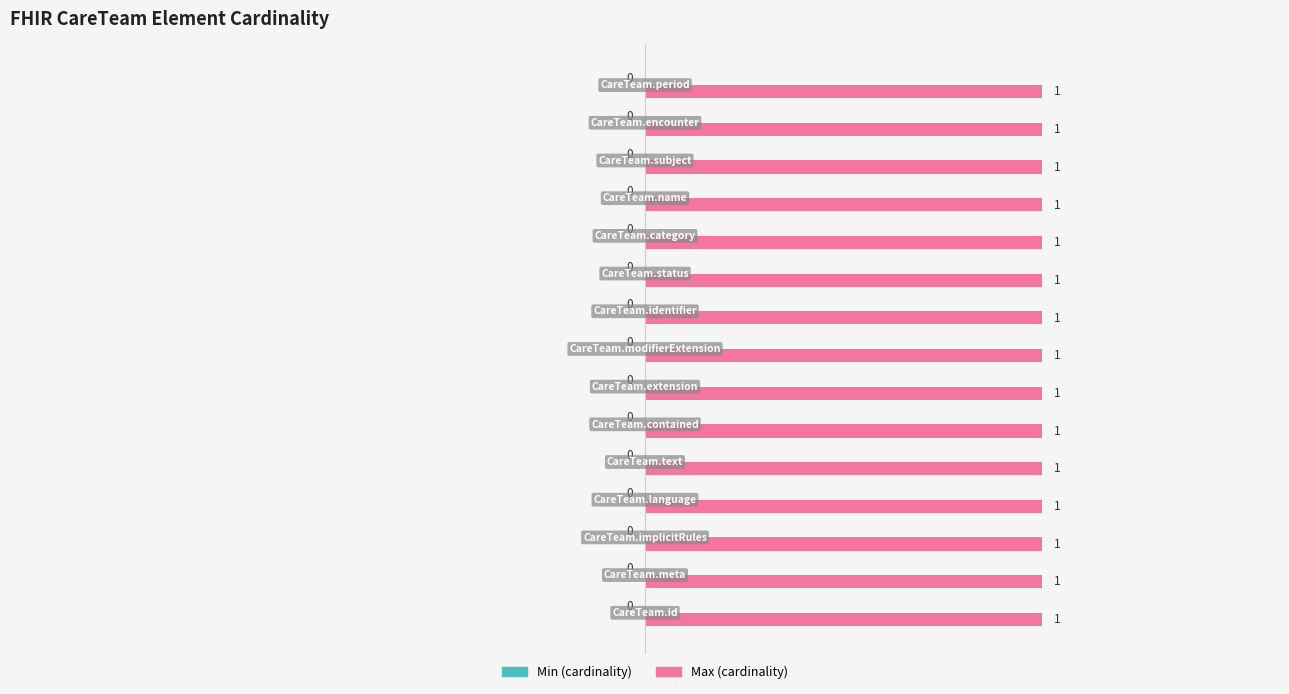

The Min (cardinality) series shows 0 at CareTeam.implicitRules. True or false?

True